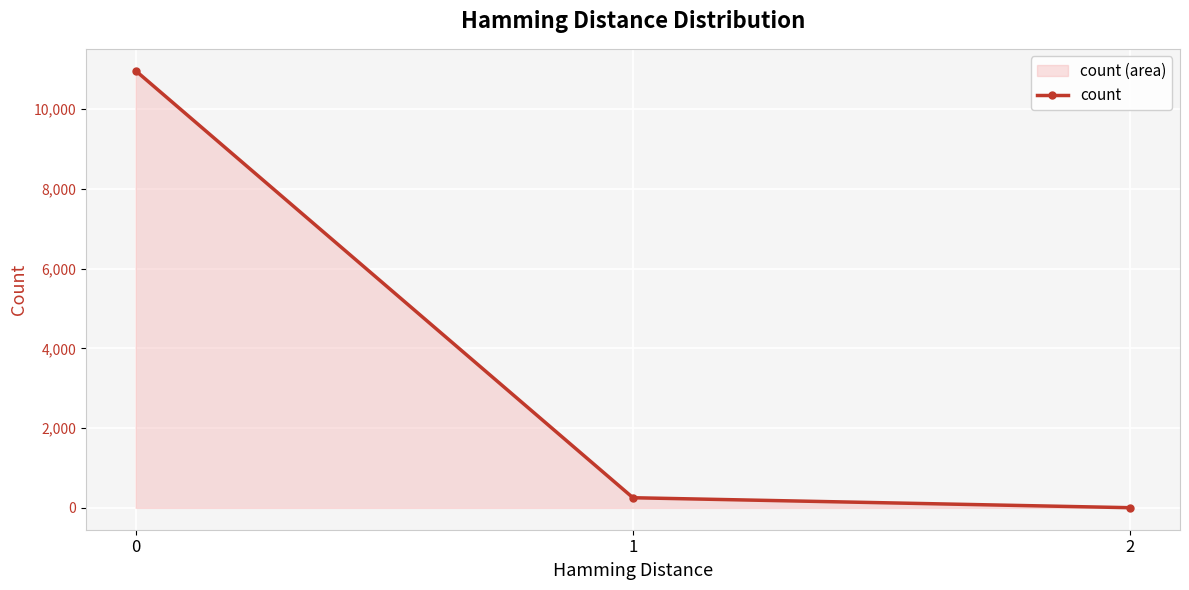

What is the sum of all values?

11218